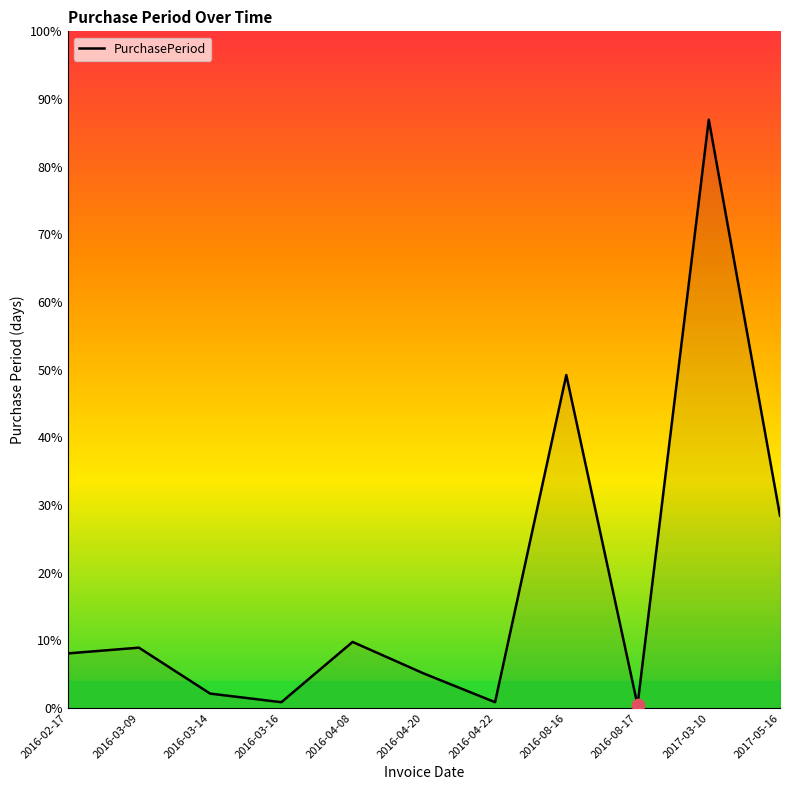

What is the ratio of the value at 2016-04-20 to the value at 2016-02-17?

0.6